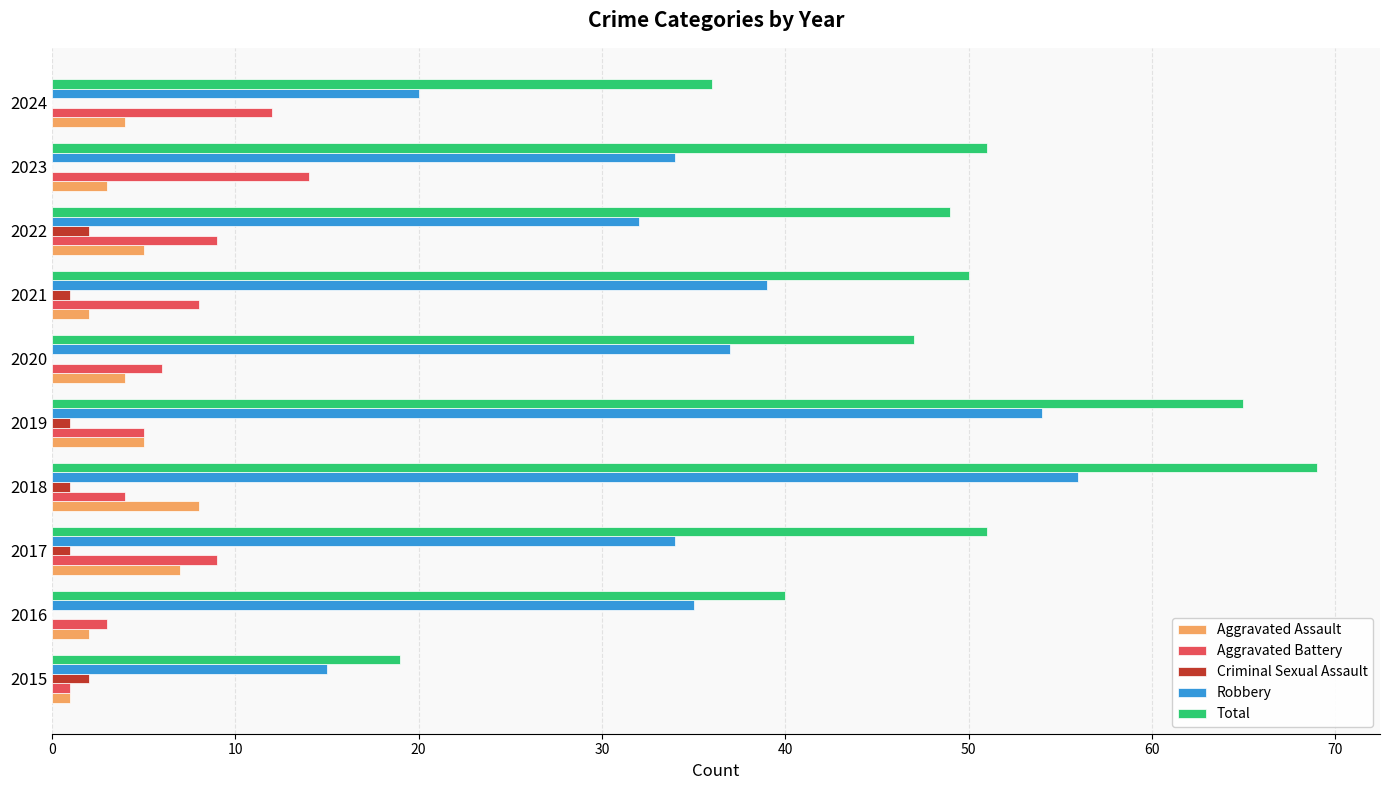

Which series changed the most between 2015 and 2019?

Total